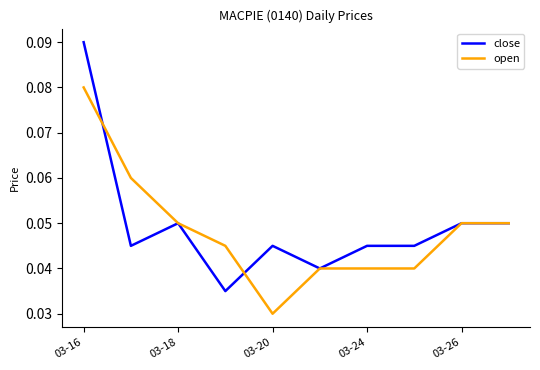

Rank the series by their maximum value, from highest to lowest.

close, open